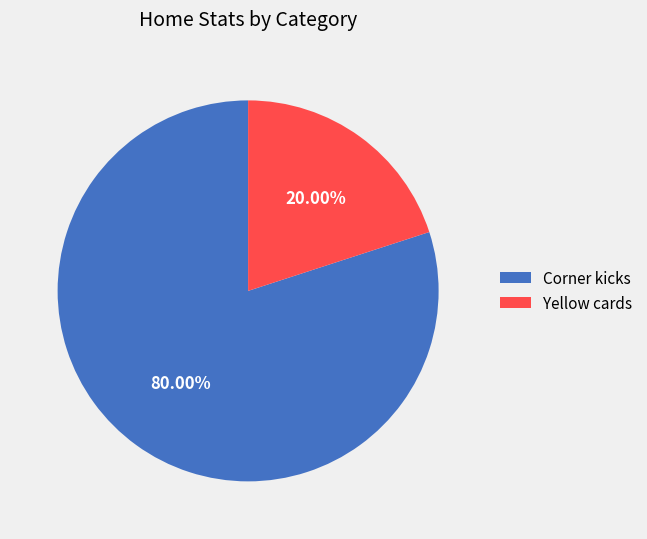

Which slice is the smallest?

Yellow cards